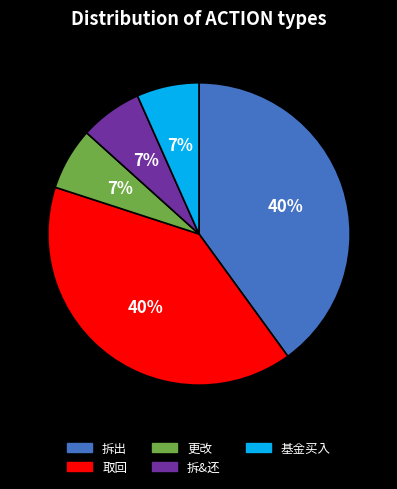

To the nearest percent, what is the average slice percentage?

20%